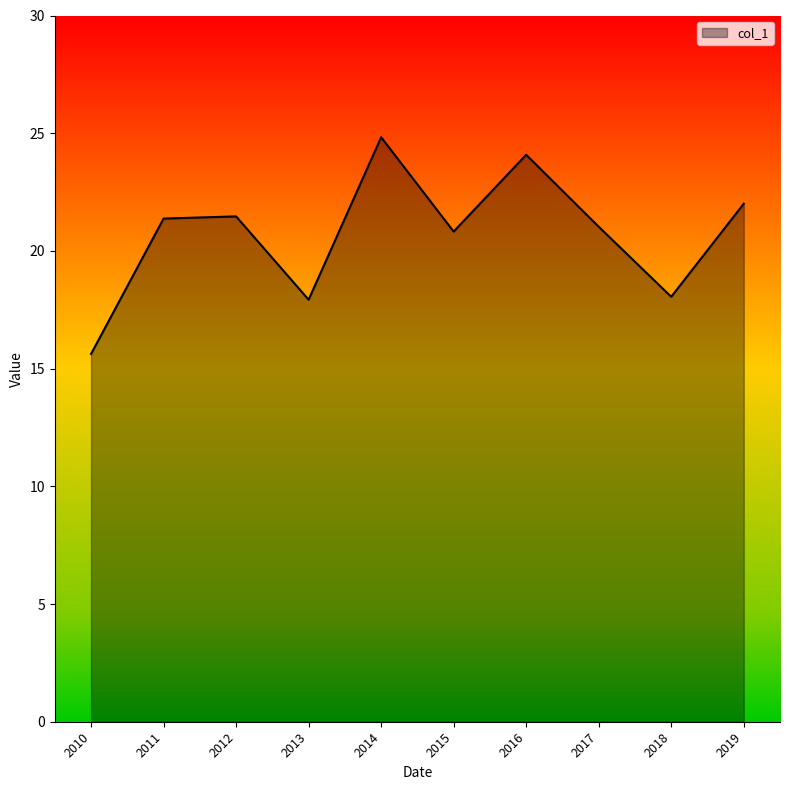

Approximately how many times larger is the value at 2012 compared to 2018?

1.2